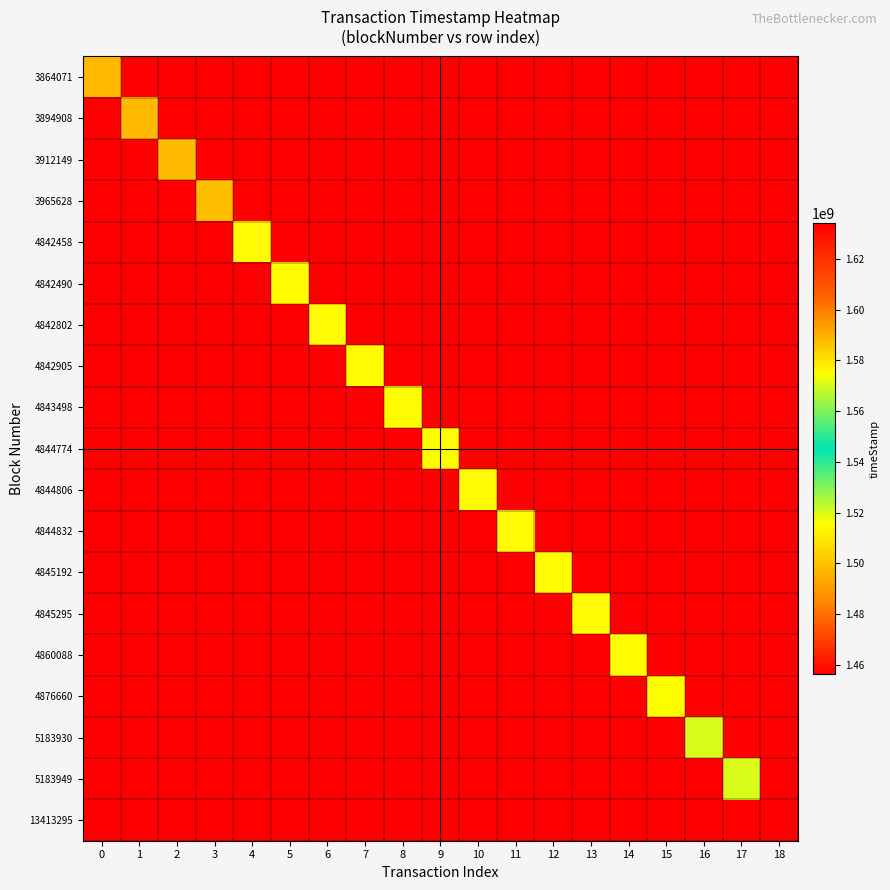

What is the spread (max minus min) of values at 17?

63739714.3